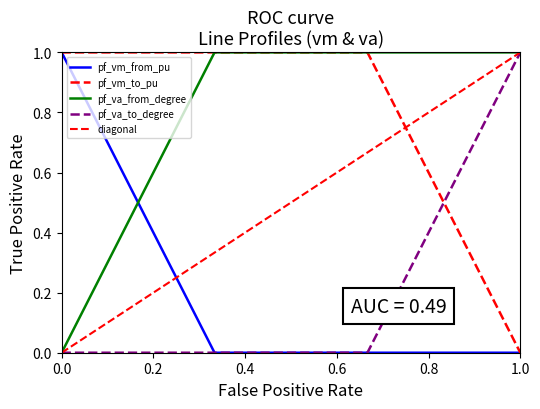

True or false: pf_va_to_degree and pf_va_from_degree intersect in this chart.

False